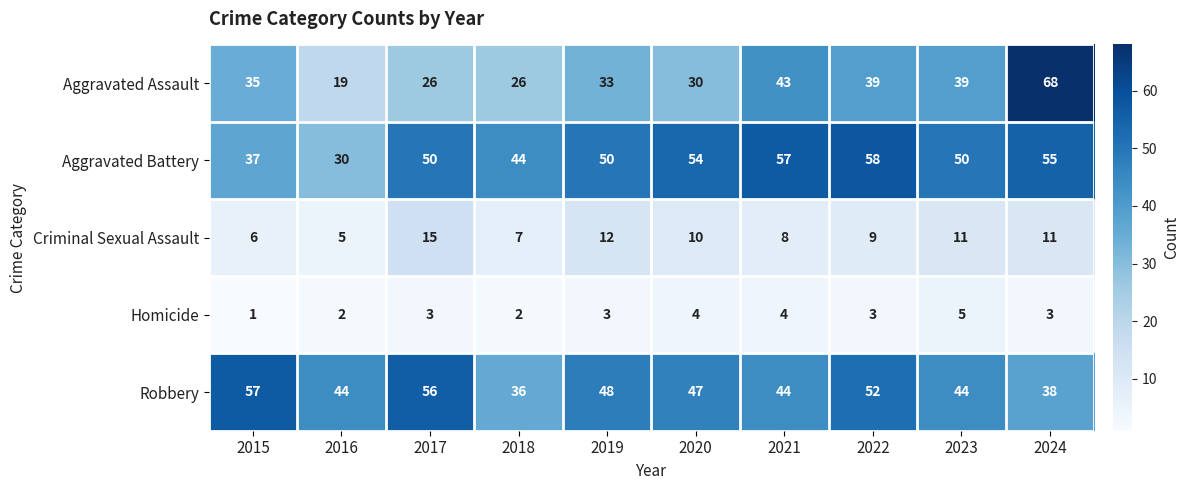

What is the approximate value of Homicide at 2020?

4